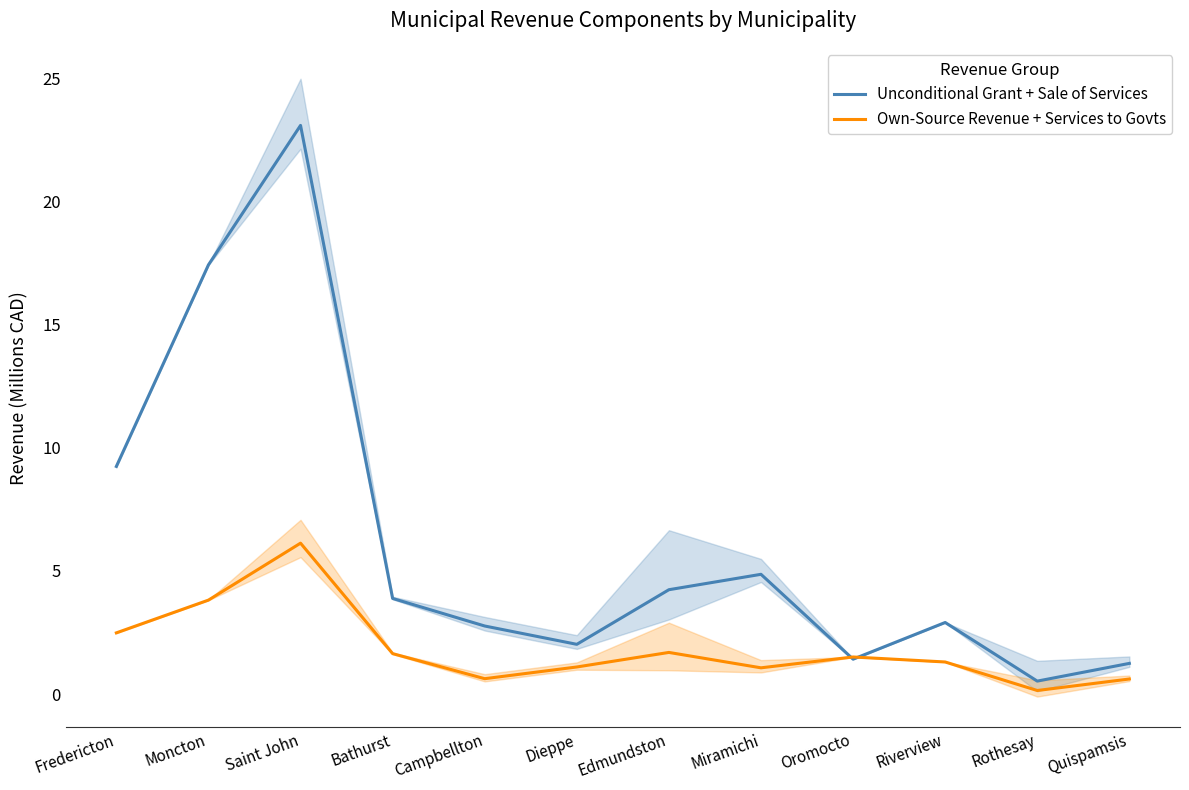

What are all the series names shown in the legend?

Unconditional Grant + Sale of Services, Own-Source Revenue + Services to Govts